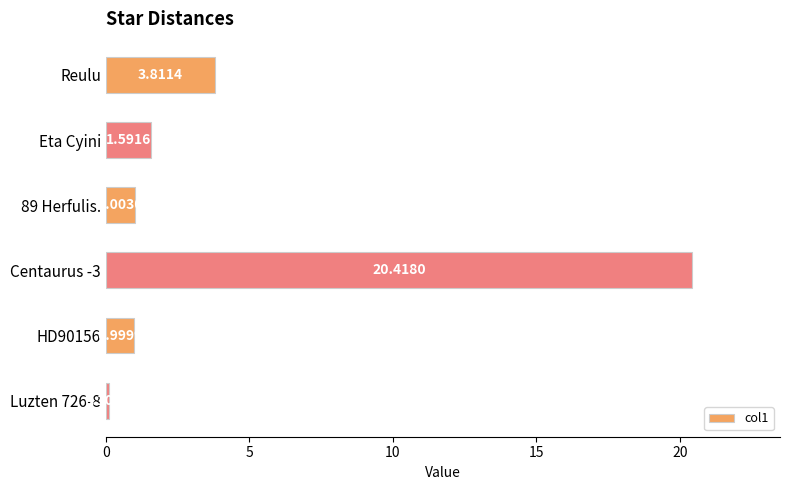

How many values exceed 1?

4